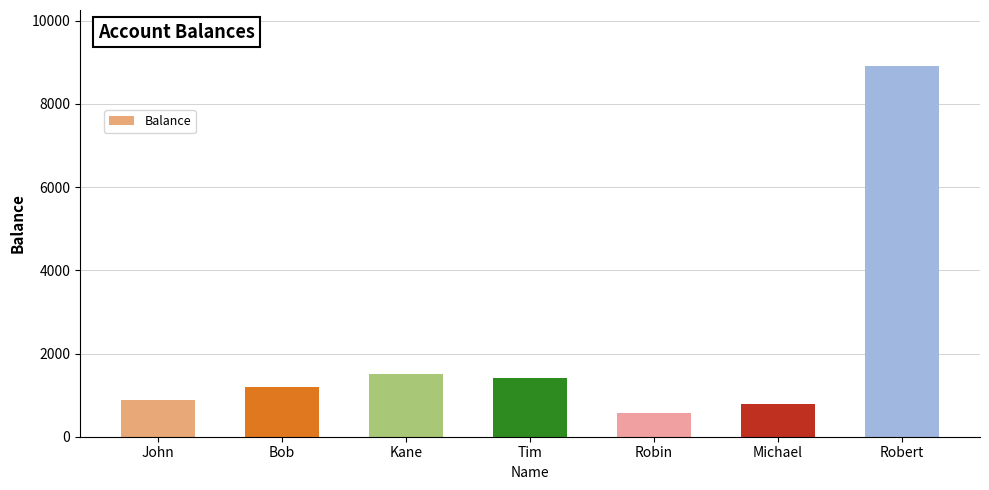

How many bars are there in total?

7